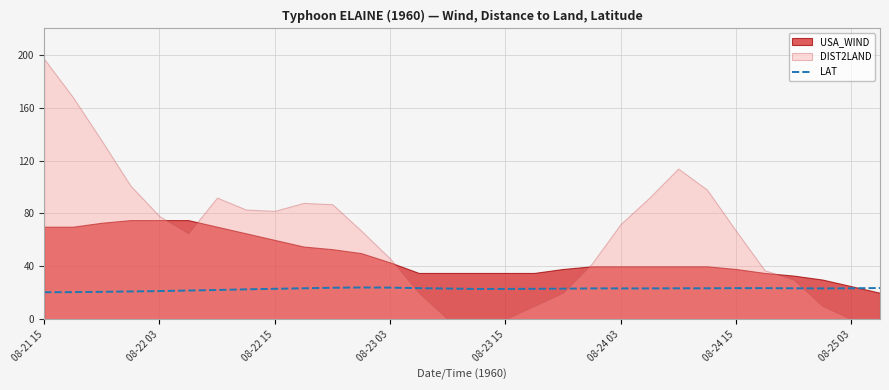

What is the highest value of the LAT series?

24.0